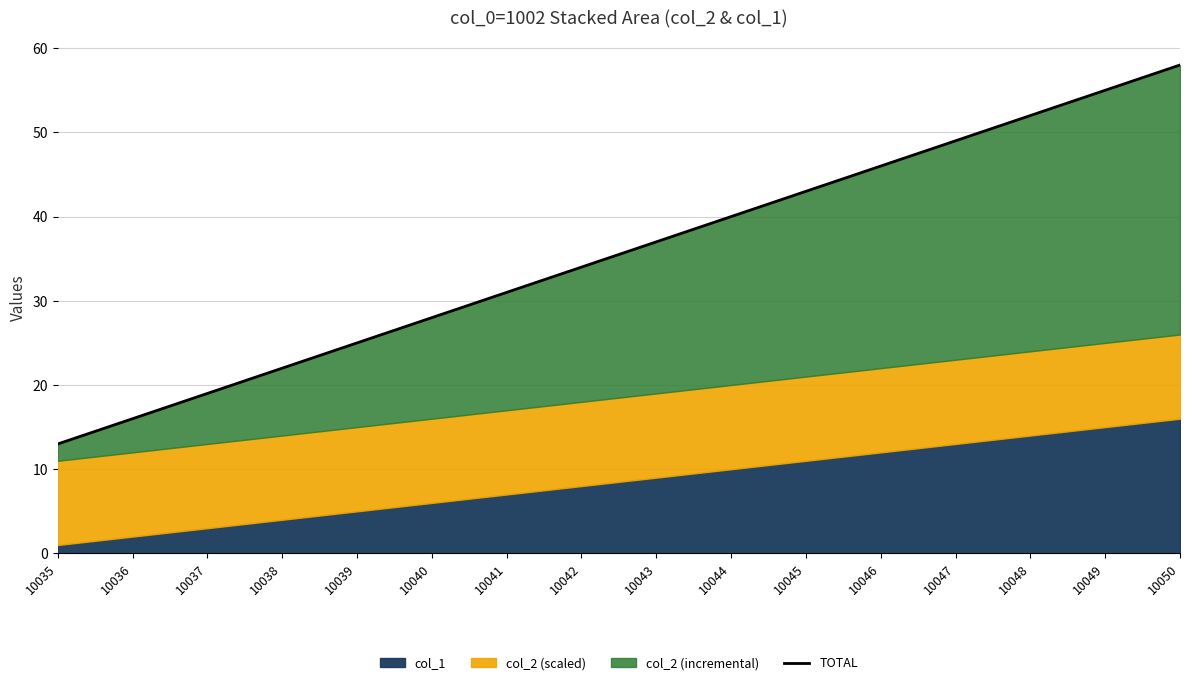

What is the smallest value displayed?

13